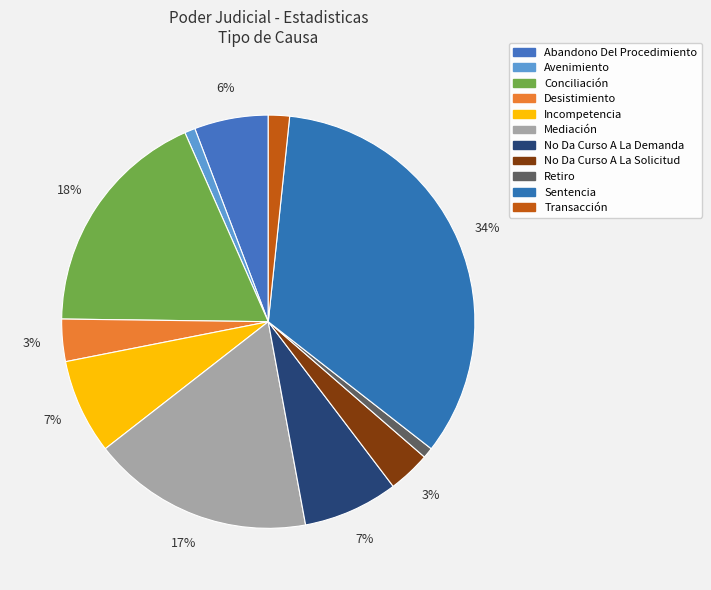

Count the number of slices in the pie.

11